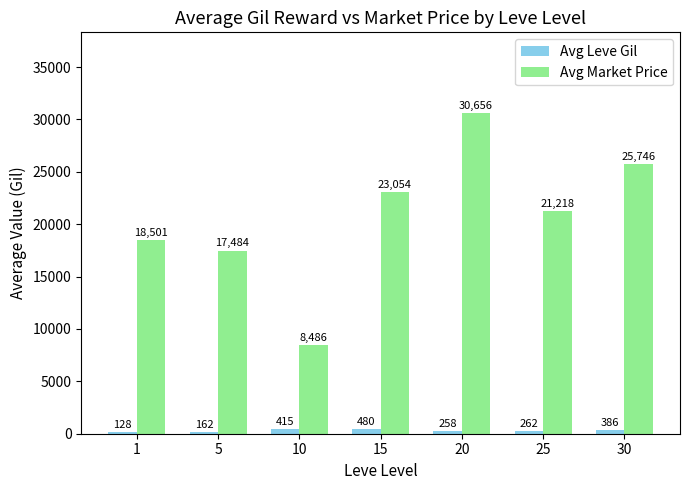

What is the sum of the Avg Market Price values at 30 and 20?

56401.6